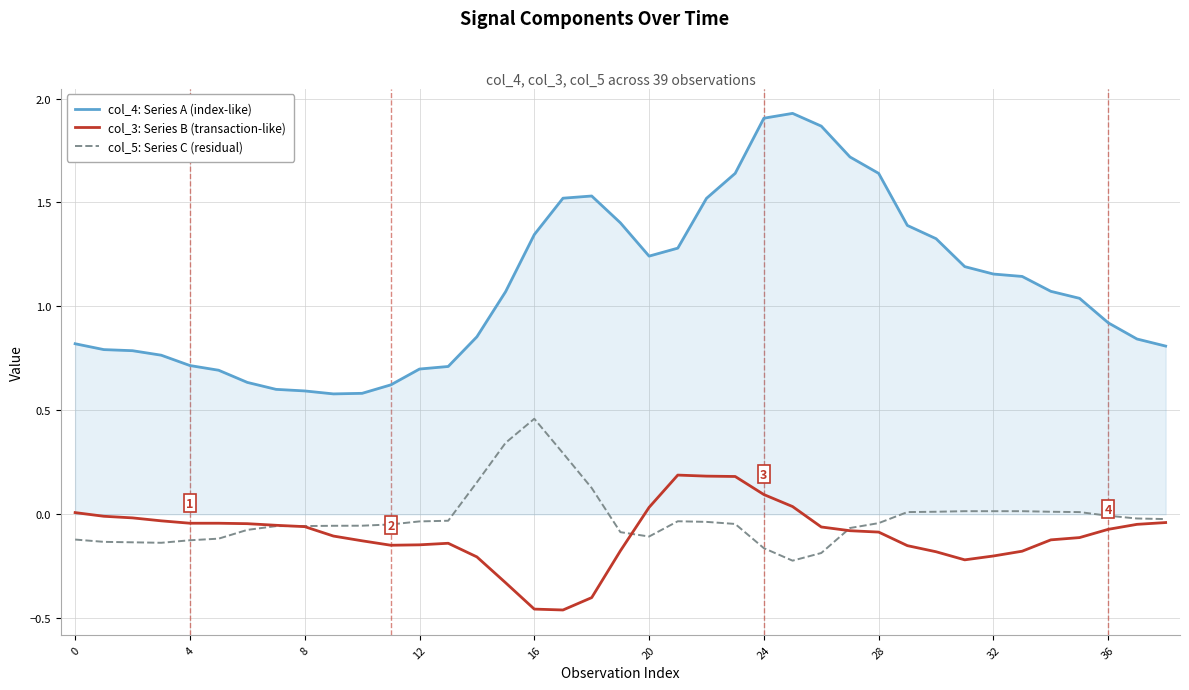

True or false: col_4: Series A (index-like) and col_5: Series C (residual) cross at least once.

False